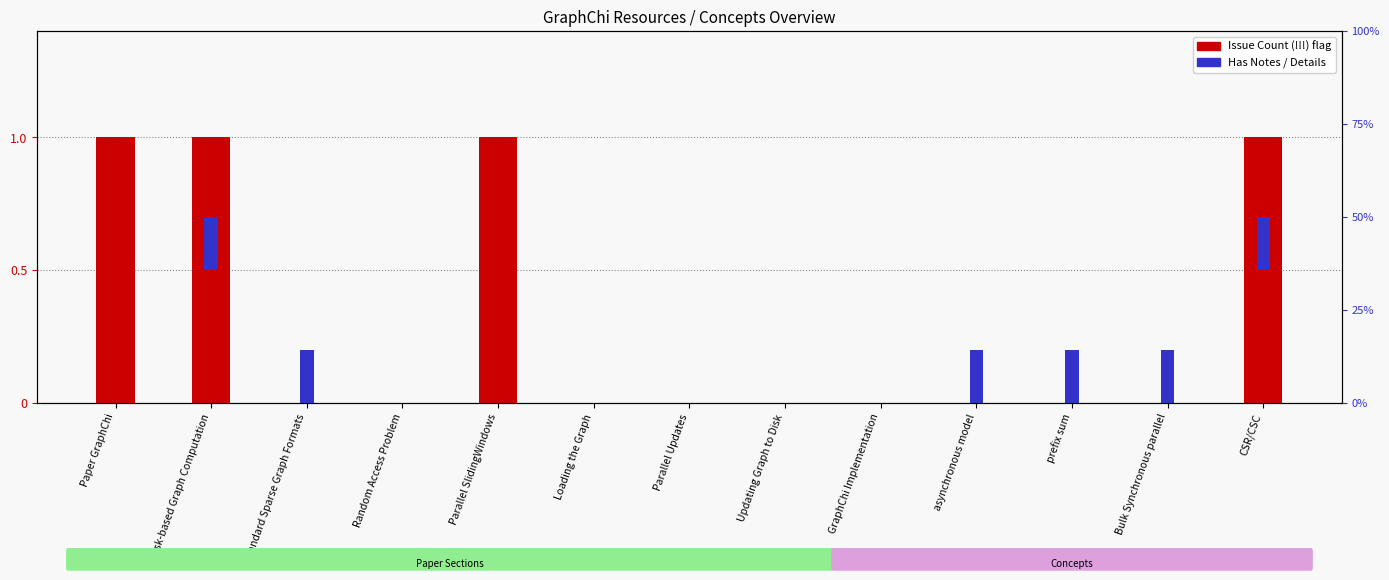

Is it true that the value at Parallel Updates is 0?

False